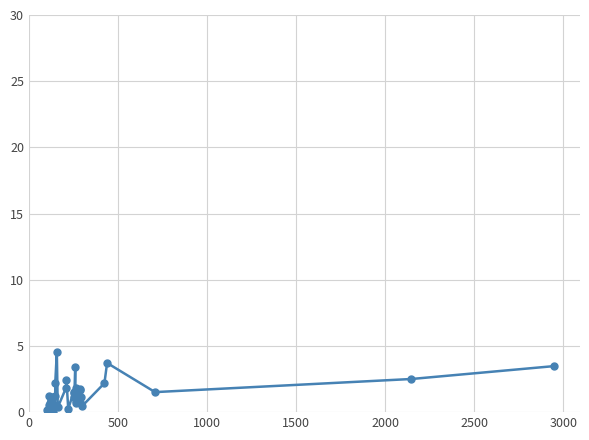

Is it true that the value at 1000 is 1.2?

True